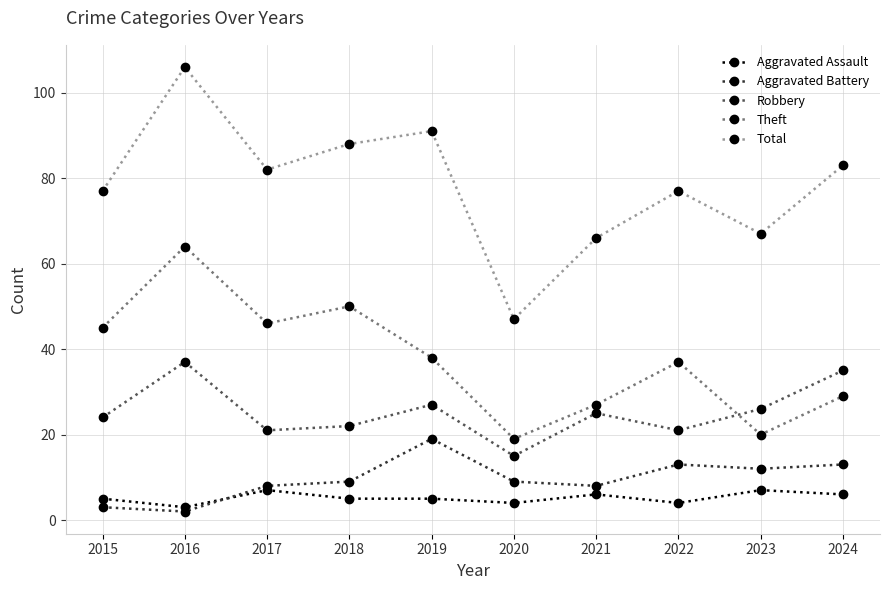

What is the spread (max minus min) of values at 2024?

77